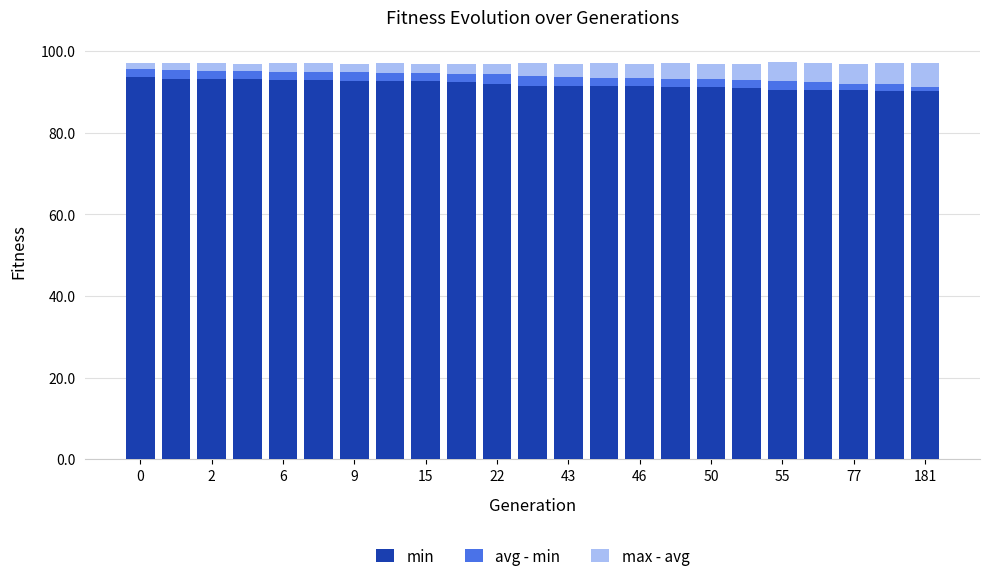

What is the average value of the min series?

91.8